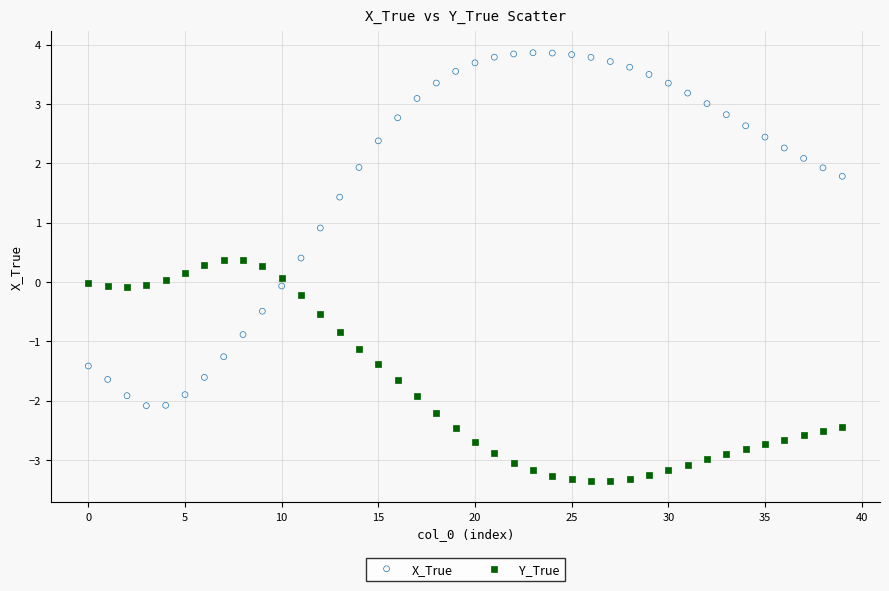

Across all data points, what is the range of Y values (max minus min)?

7.2